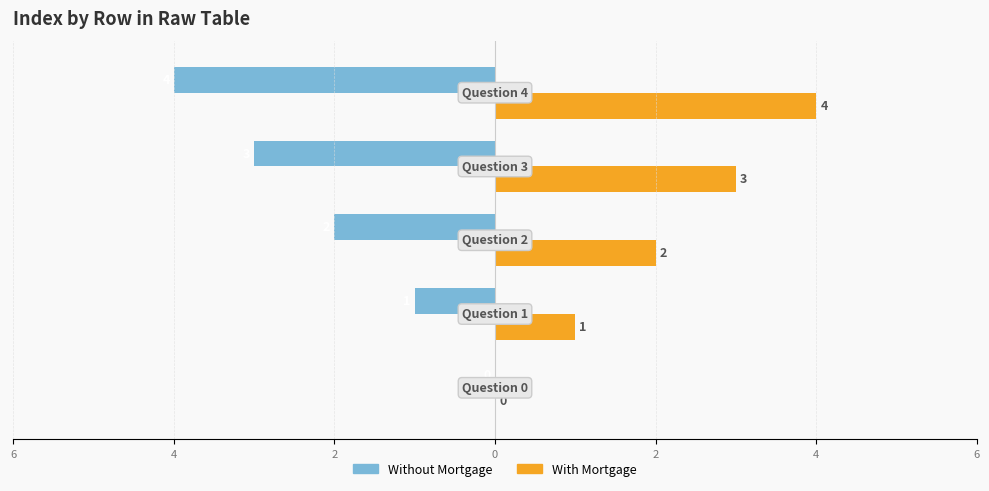

How many With Mortgage values are between 1 and 3?

3